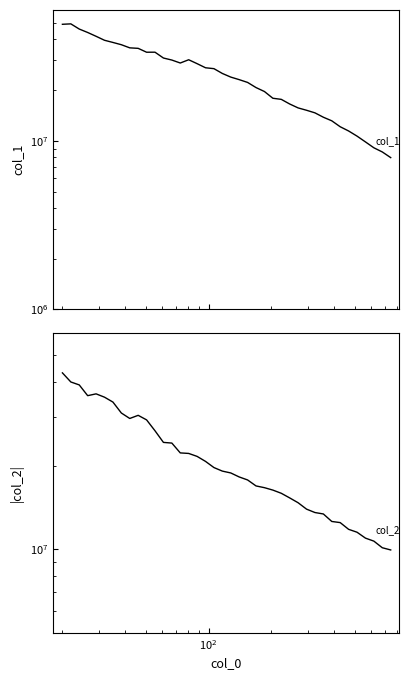

True or false: col_1 has more than 0 interior local peaks.

True